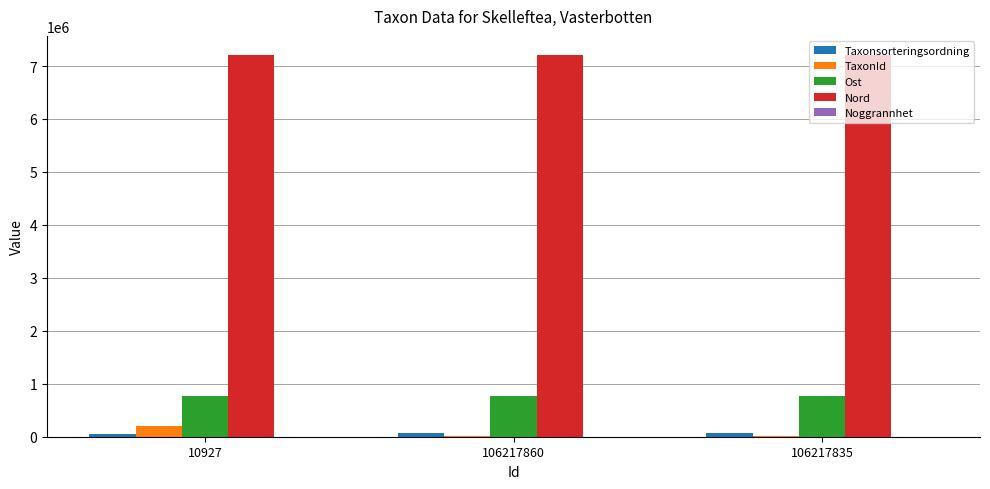

What is the maximum value shown in the chart?

7209011